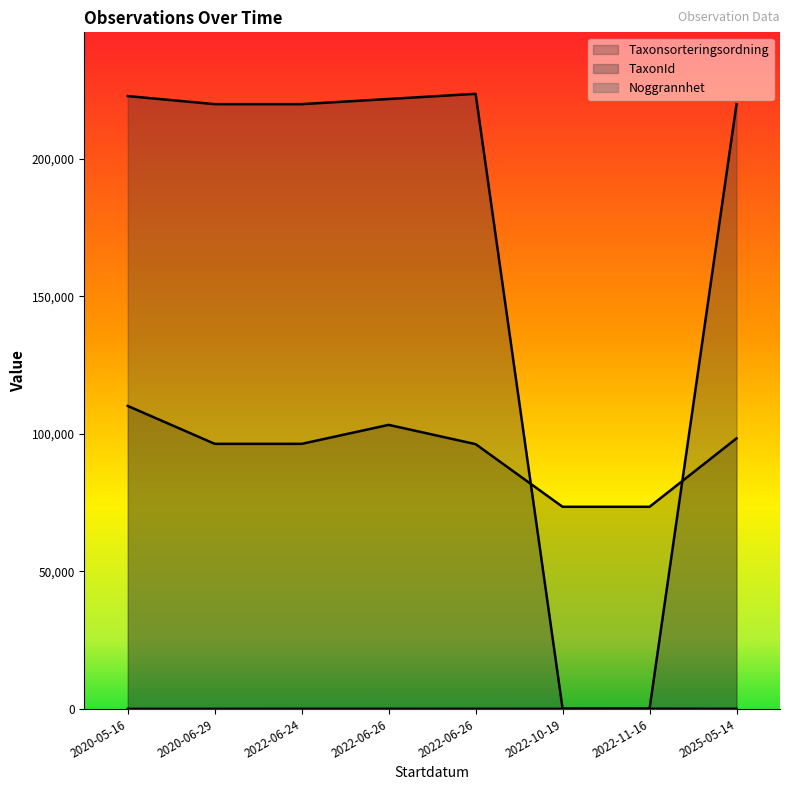

True or false: Noggrannhet and Taxonsorteringsordning cross at least once.

False